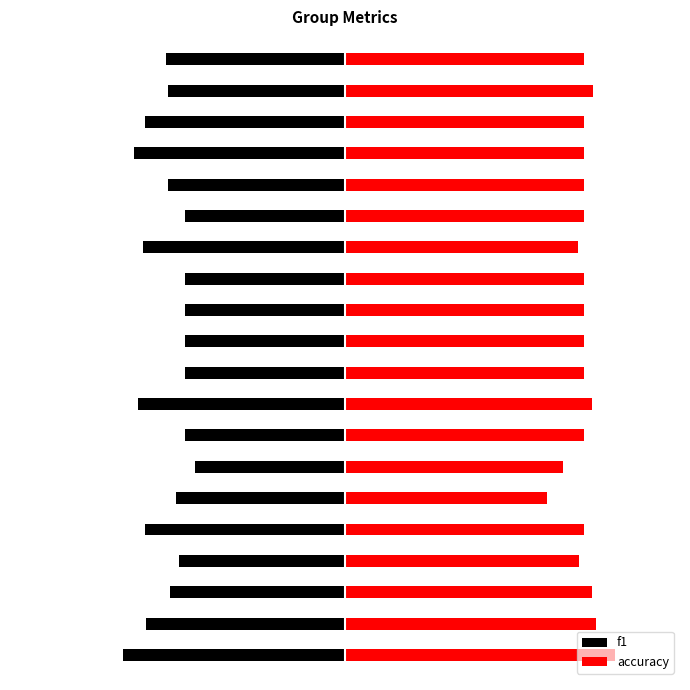

Is the value of accuracy at 10 greater than the value of f1 at 9?

Yes